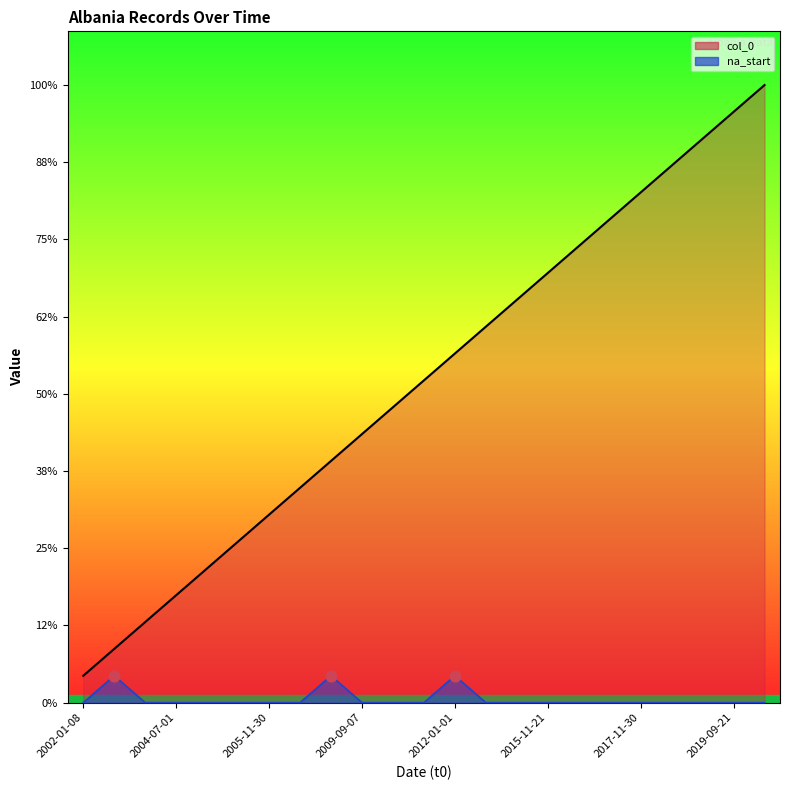

Which series has the widest spread of Y values?

col_0